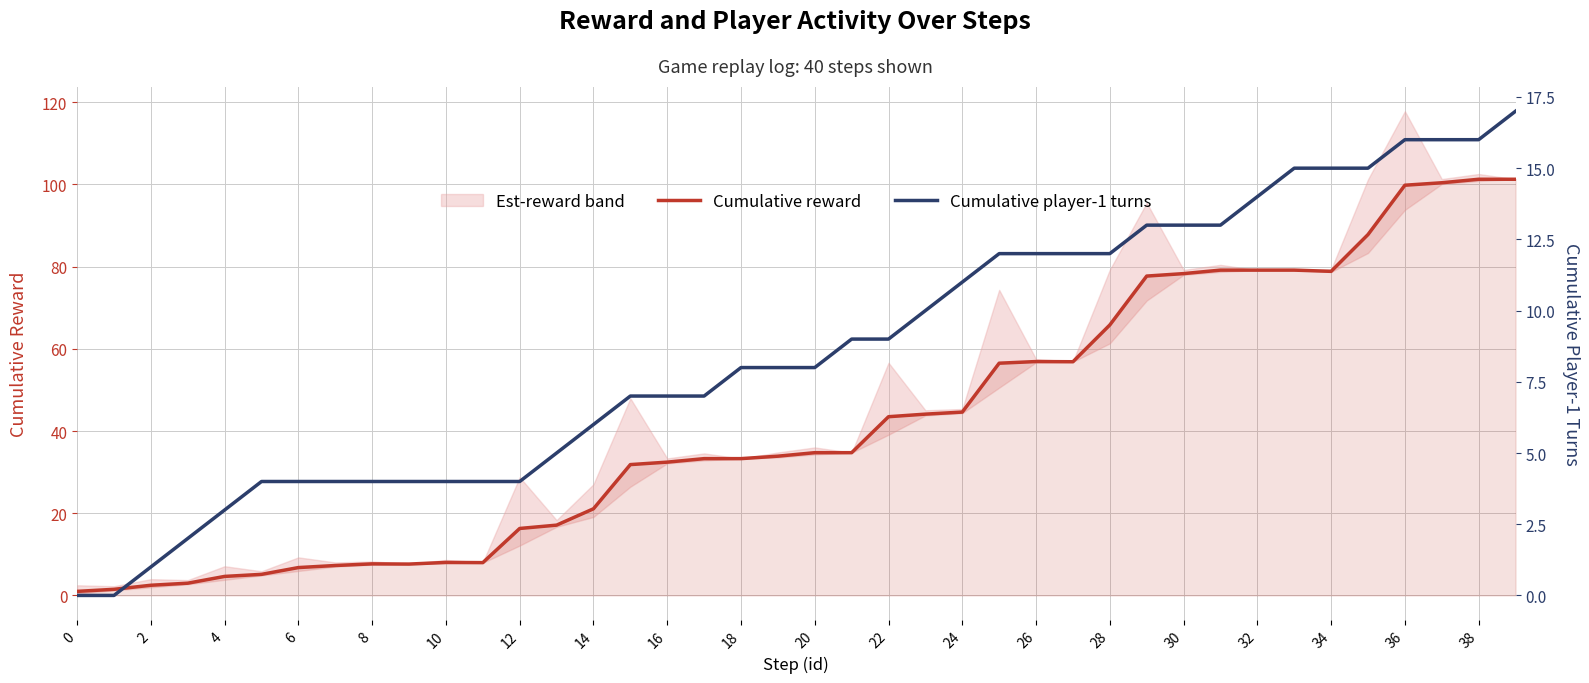

At which category is the sum across all series the highest?

39